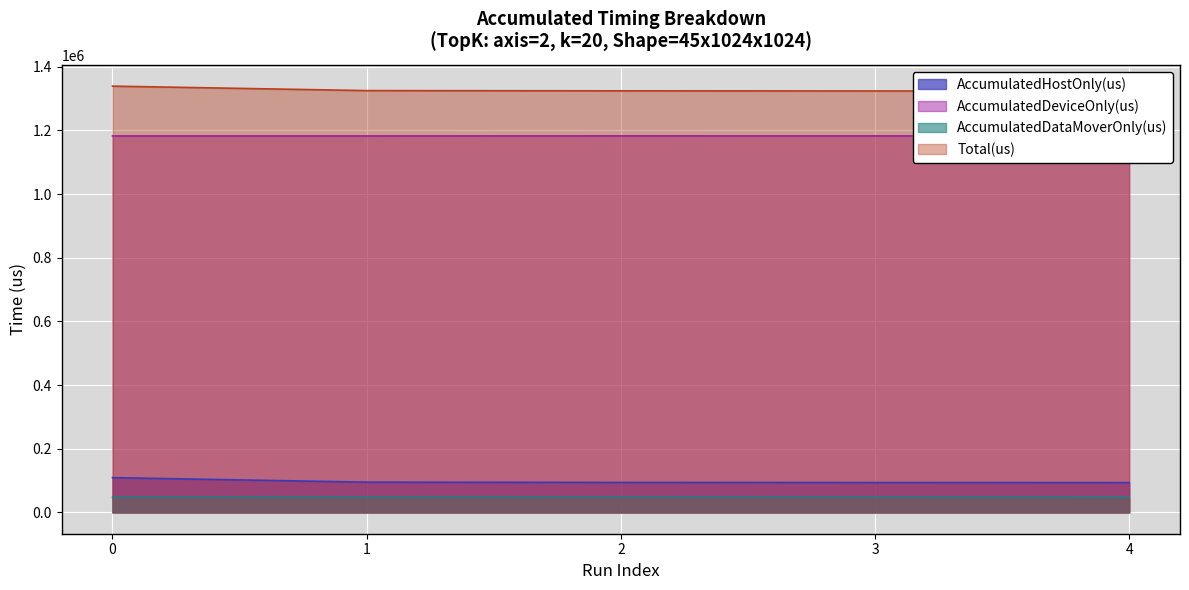

Reading left to right, what are all the values shown in this chart?

AccumulatedHostOnly(us): 0=109180.0	1=95016.5	2=94183.1	3=93811.6	4=93528.2
AccumulatedDeviceOnly(us): 0=1182538.9	1=1182562.1	2=1182740.5	3=1182663.5	4=1182664.4
AccumulatedDataMoverOnly(us): 0=47320.1	1=47366.4	2=47331.4	3=47325.9	4=47372.4
Total(us): 0=1339039.0	1=1324945.0	2=1324255.0	3=1323801.0	4=1323565.0